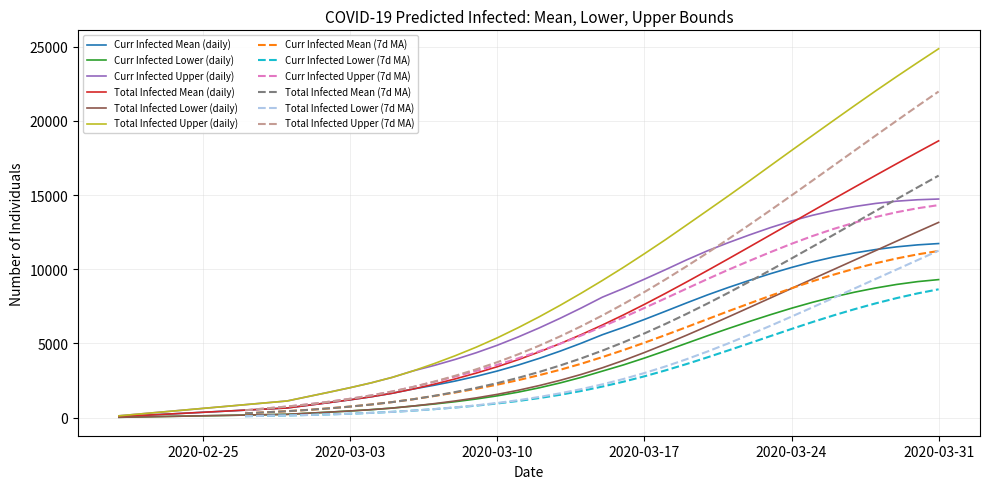

What is the maximum value for Total Infected Lower (daily)?

13157